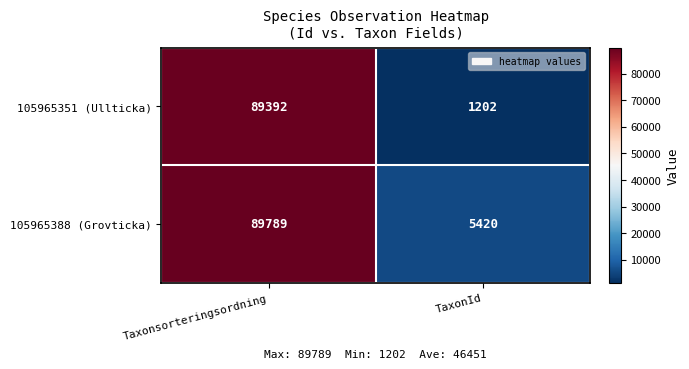

Rank the series by their average value, from highest to lowest.

105965388 (Grovticka), 105965351 (Ullticka)